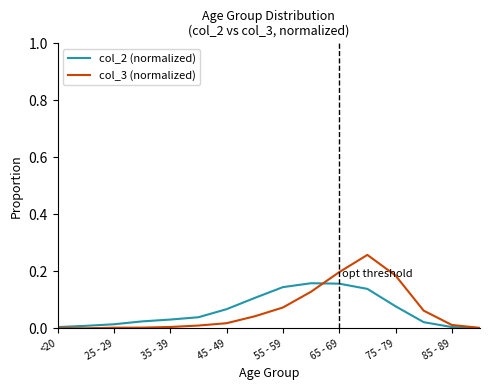

Which series has the largest range (max minus min)?

col_3 (normalized)